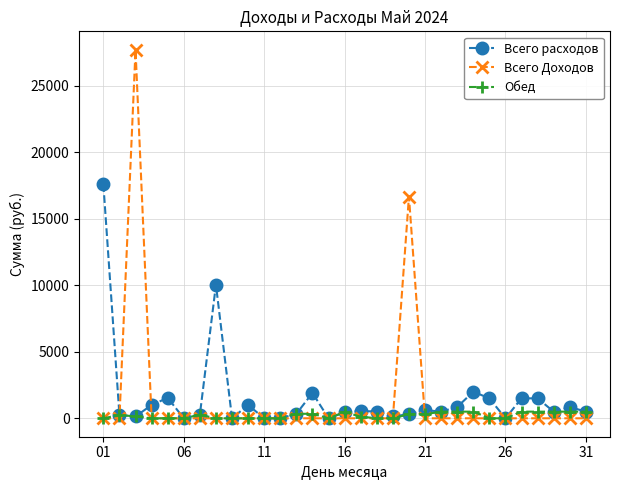

What is the maximum value shown in the chart?

27710